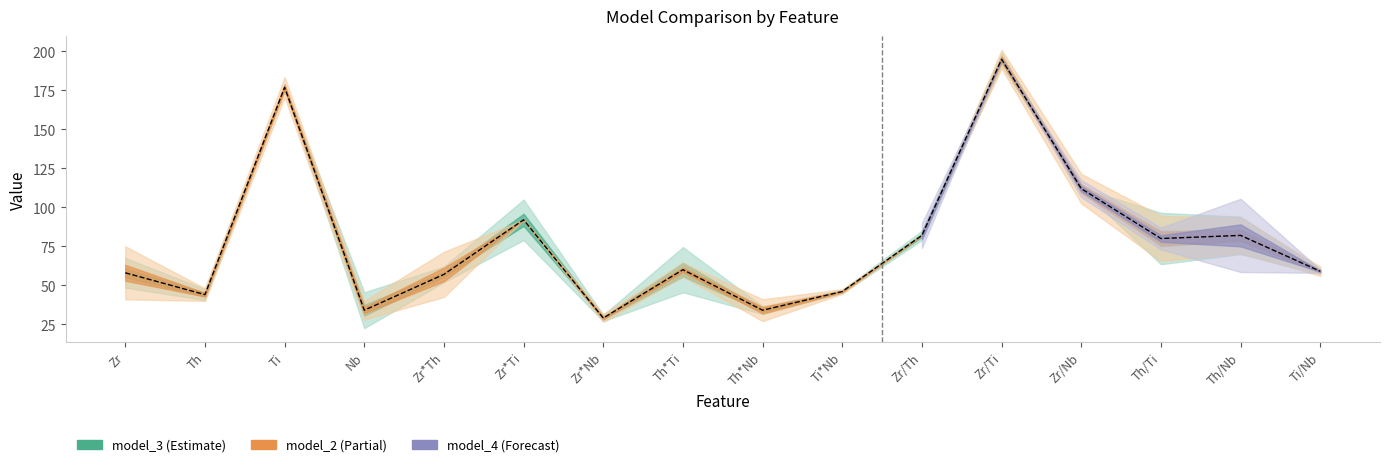

Count the number of values greater than 60.

7